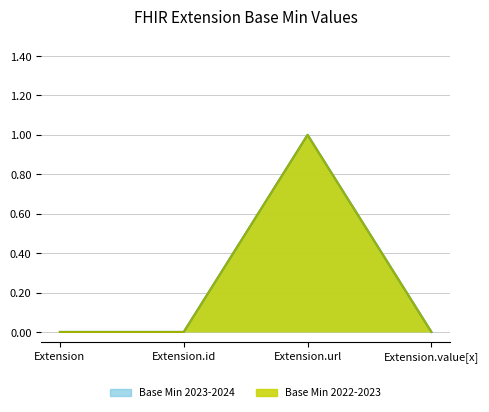

Which series has the largest total across all categories?

Base Min 2023-2024